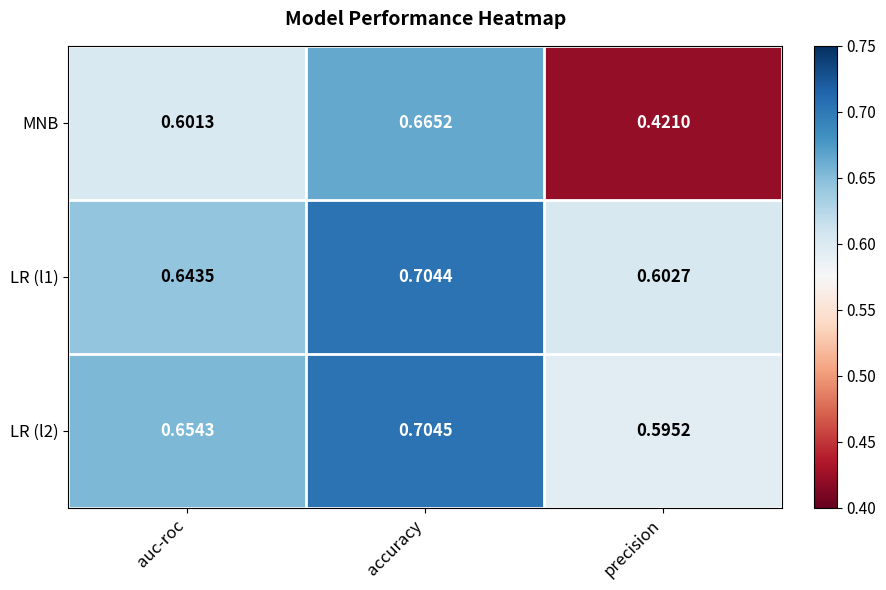

At which category is the sum across all series the highest?

accuracy